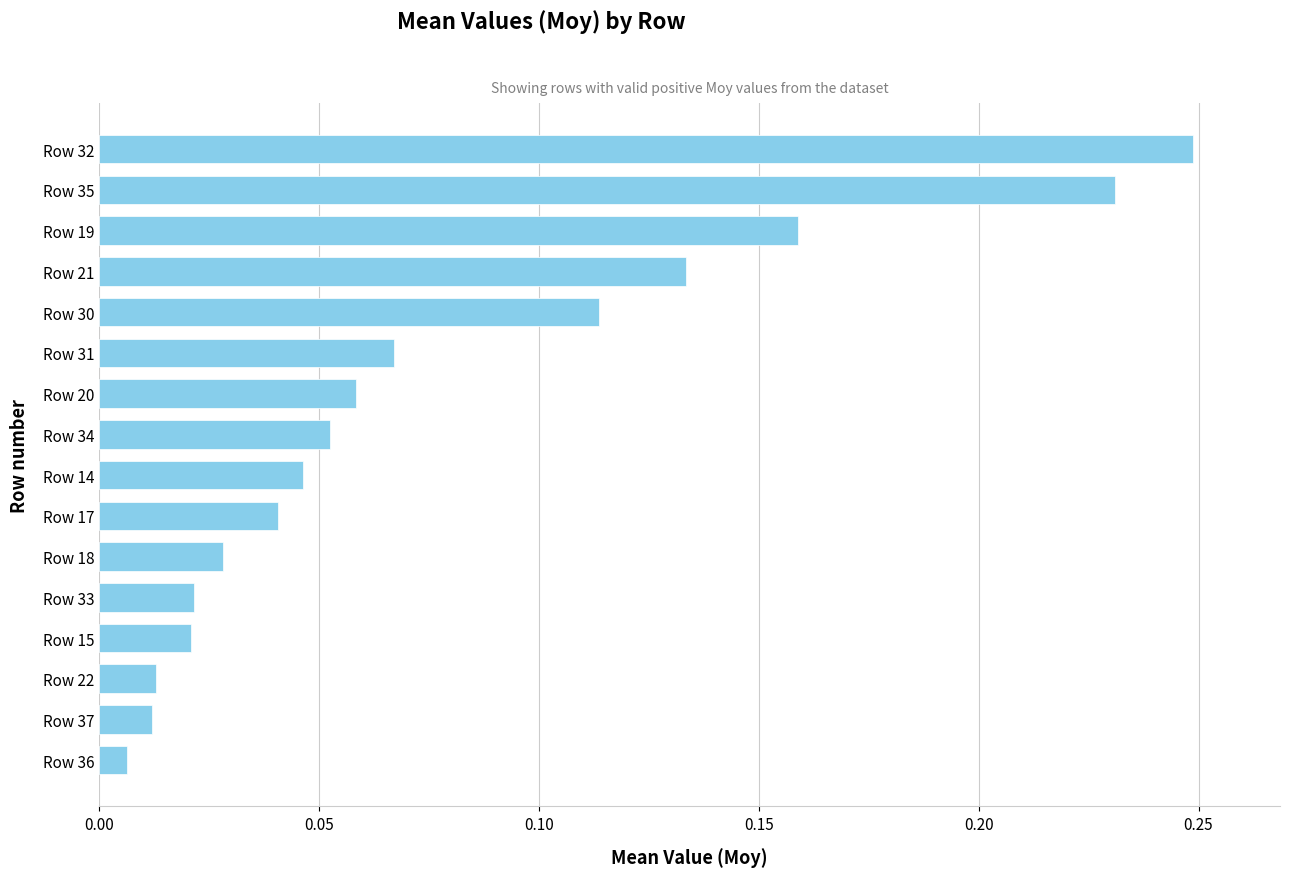

What position from the bottom is Row 14?

8